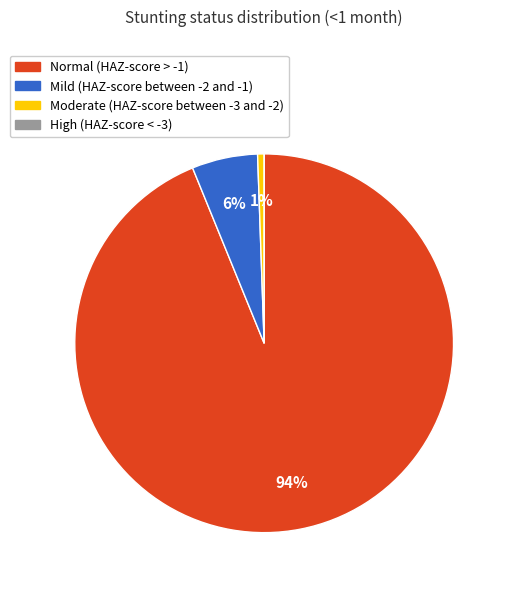

Which has a higher value, Moderate (HAZ-score between -3 and -2) or Mild (HAZ-score between -2 and -1)?

Mild (HAZ-score between -2 and -1)